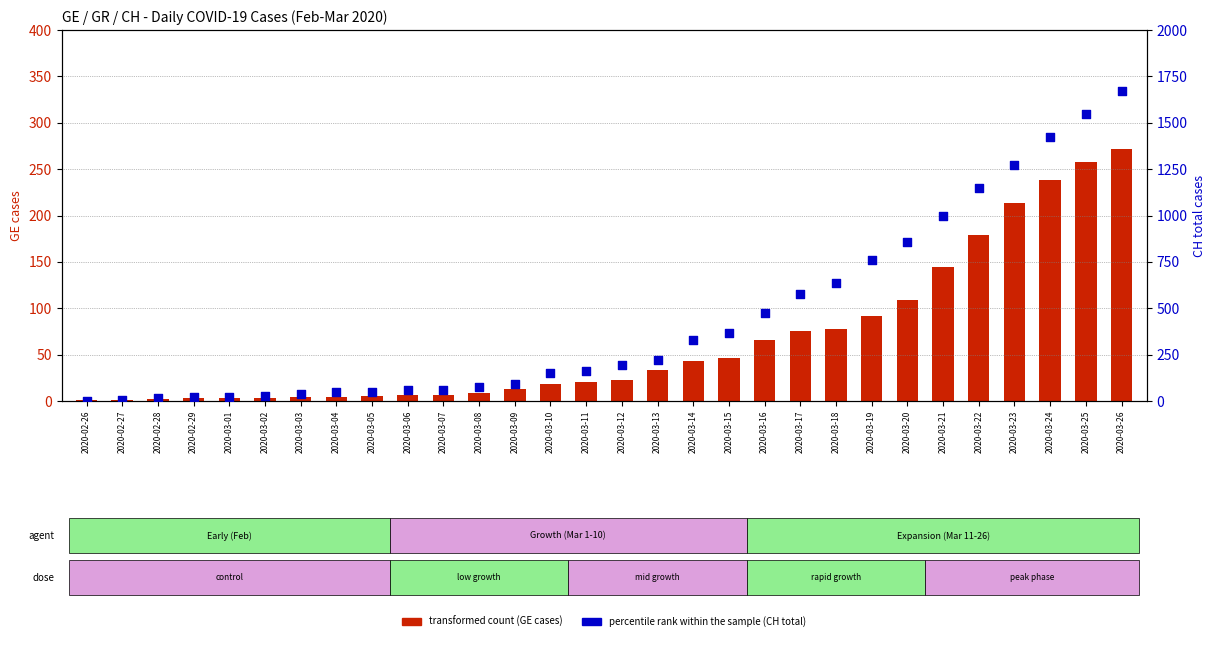

Is the value of transformed count (GE) at 2020-03-20 greater than the value of percentile rank within the sample (CH) at 2020-03-18?

No